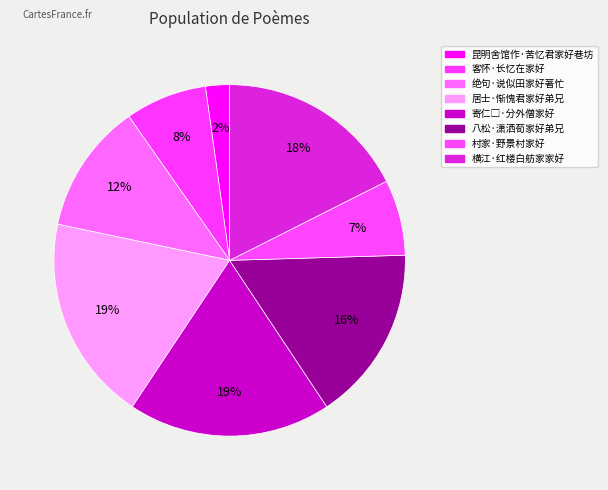

Count the number of slices in the pie.

8